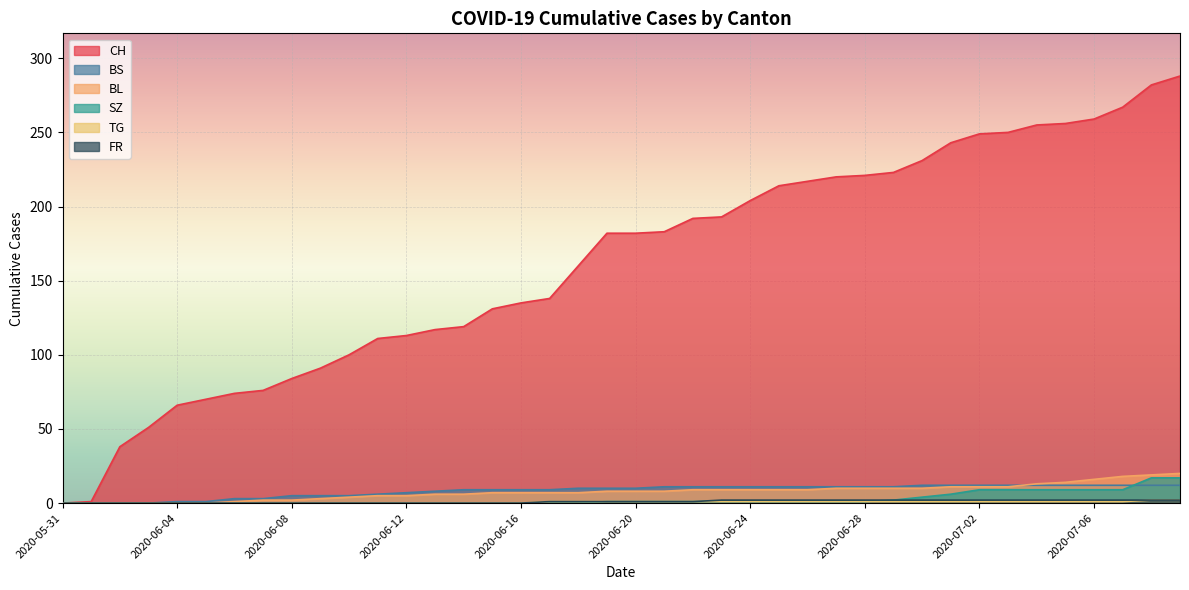

True or false: TG and FR intersect in this chart.

False